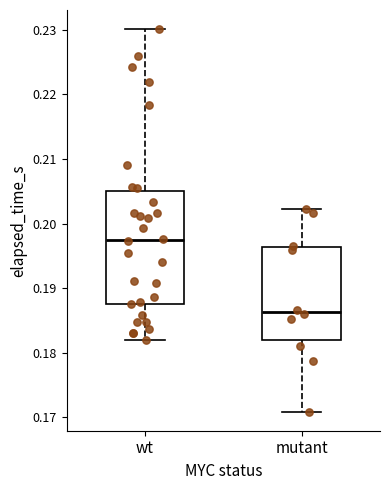

Which box has the highest median line?

wt